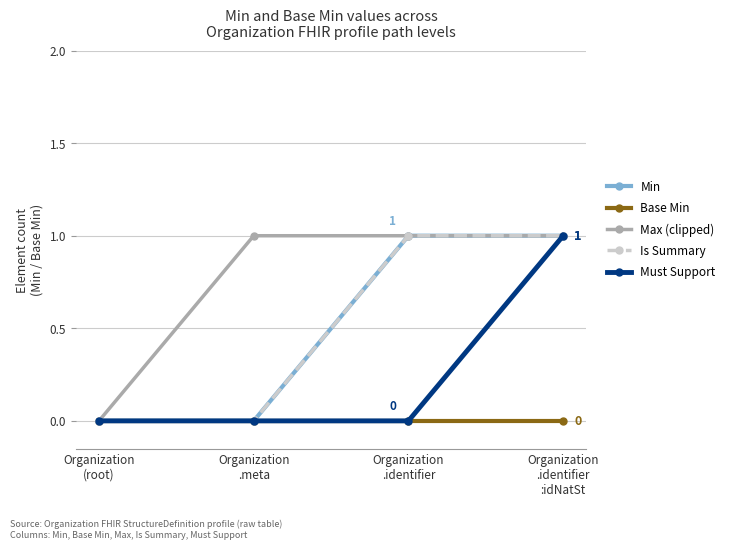

How many series are shown in this chart?

5